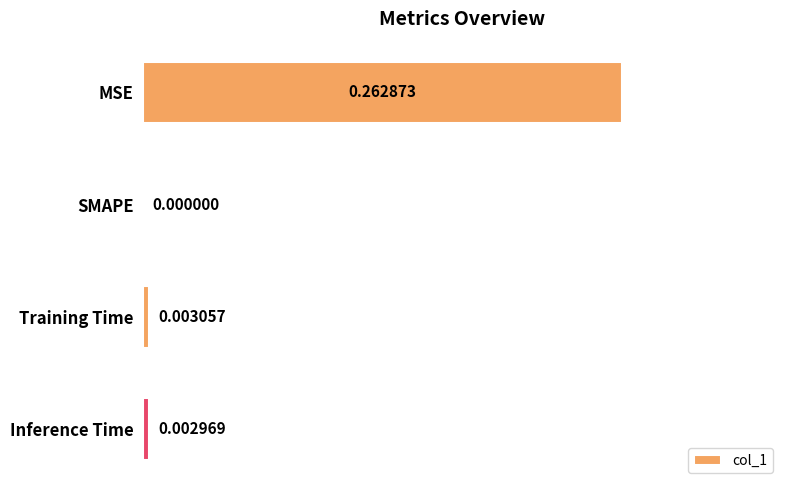

At which label is the value closest to 0?

SMAPE